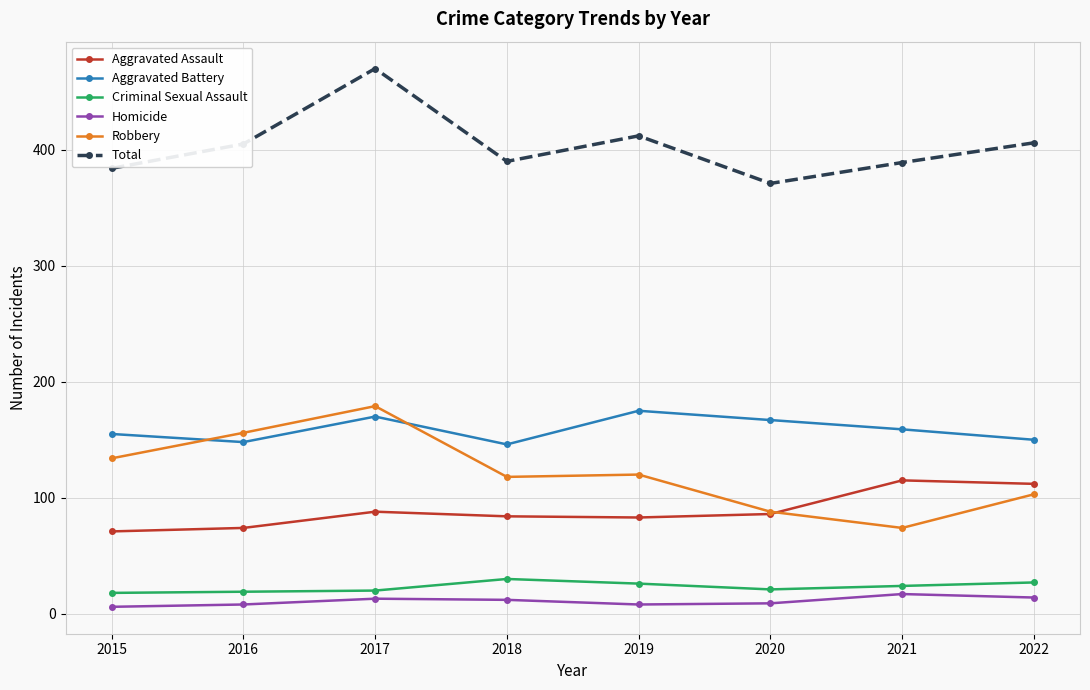

What is the difference between the highest and lowest values at 2021?

372